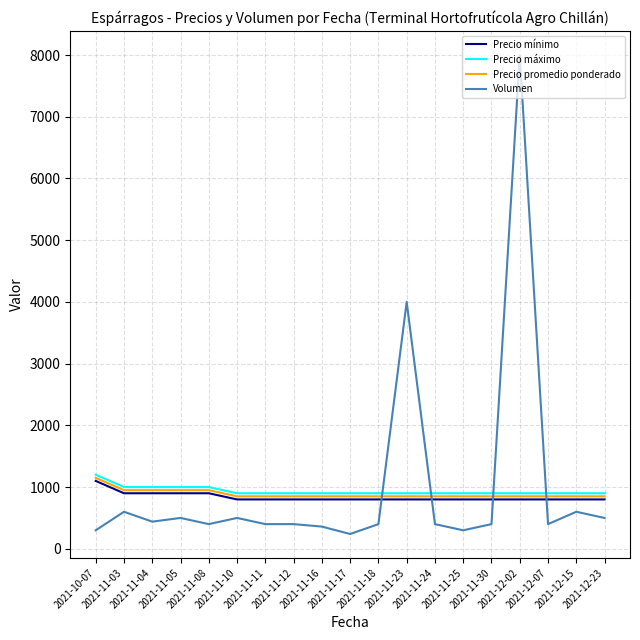

Which series has the largest total across all categories?

Volumen